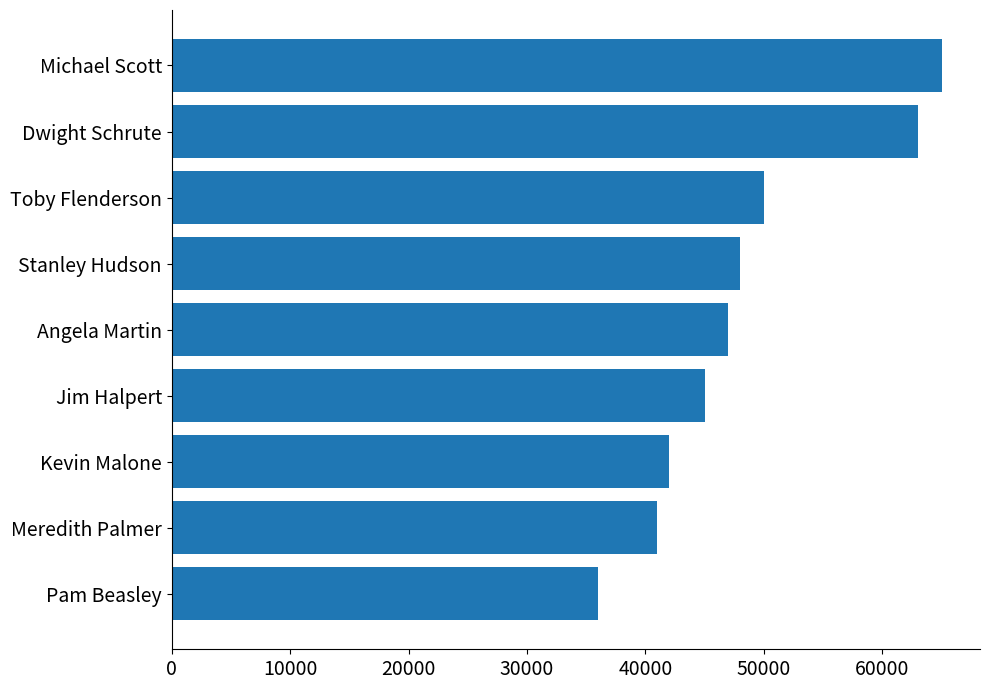

How many bars are there in total?

9